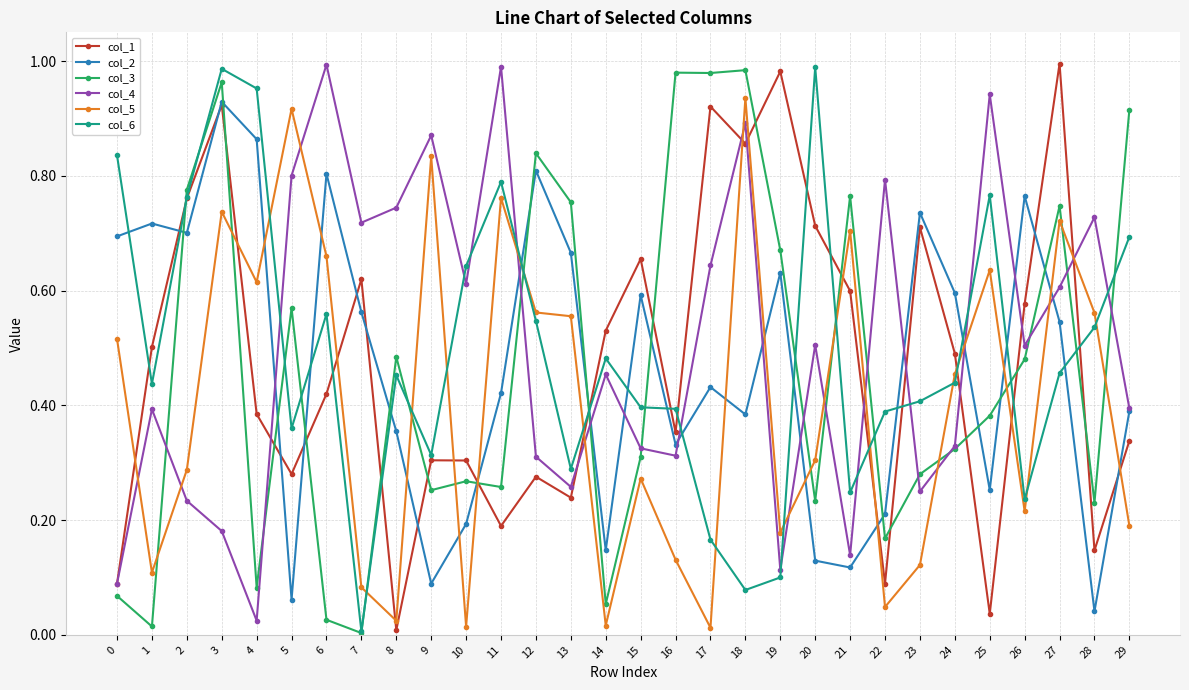

At which category does col_5 reach its first local peak?

3